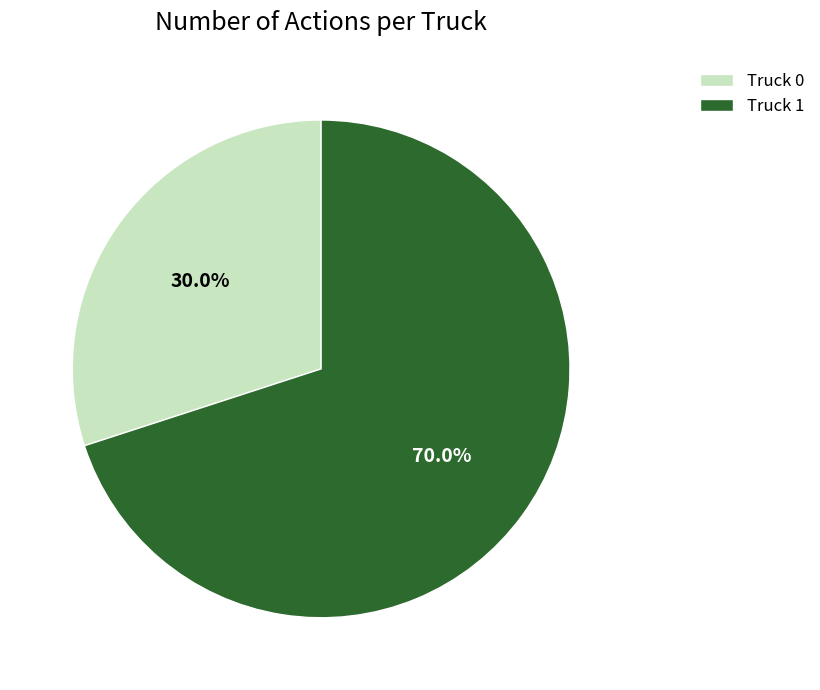

Is the sum of Truck 1 and Truck 0 greater than half?

Yes